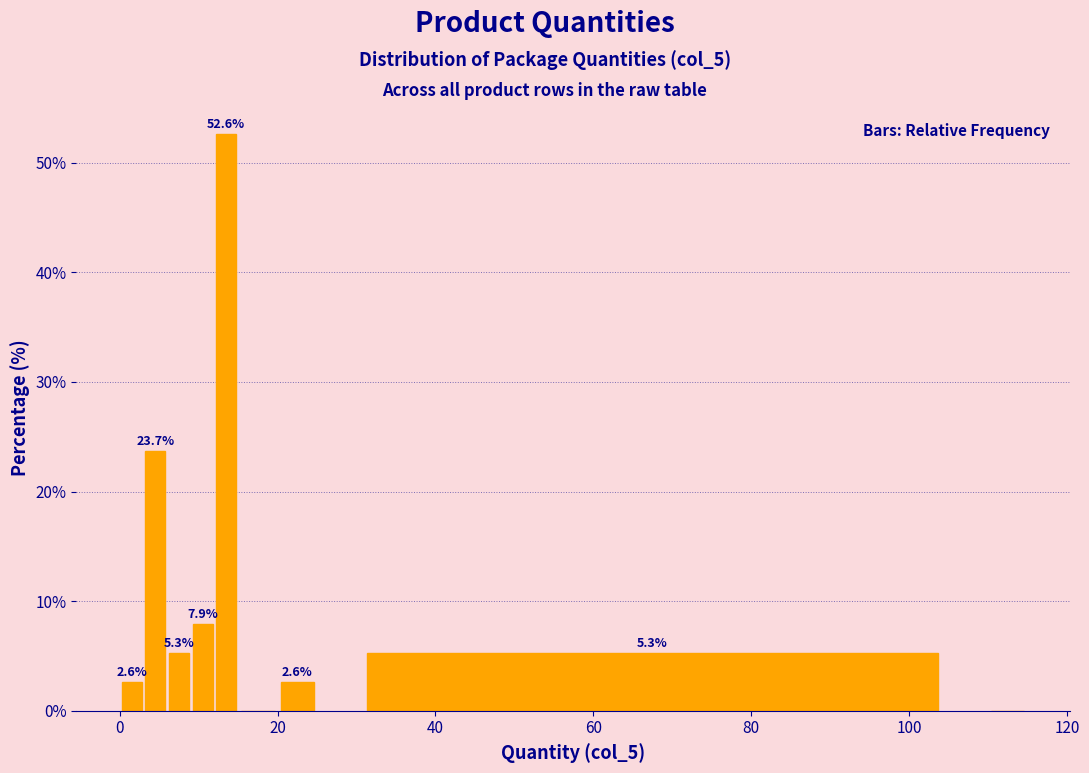

Around what value on the x-axis is the tallest bar? Give the approximate position of its centre, as read against the axis.

14